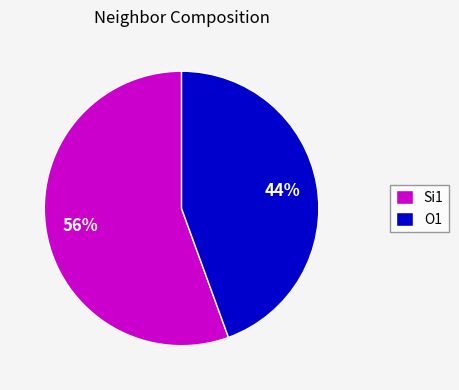

Count the number of slices in the pie.

2